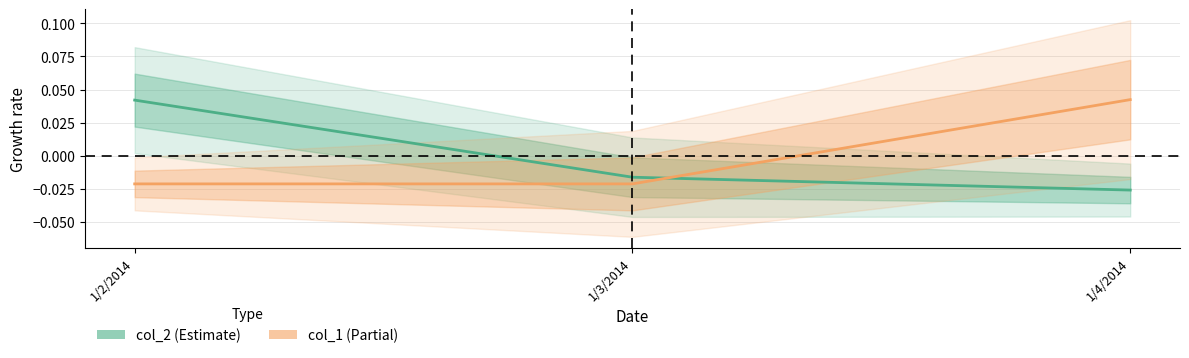

Which series has the largest total across all categories?

col_1